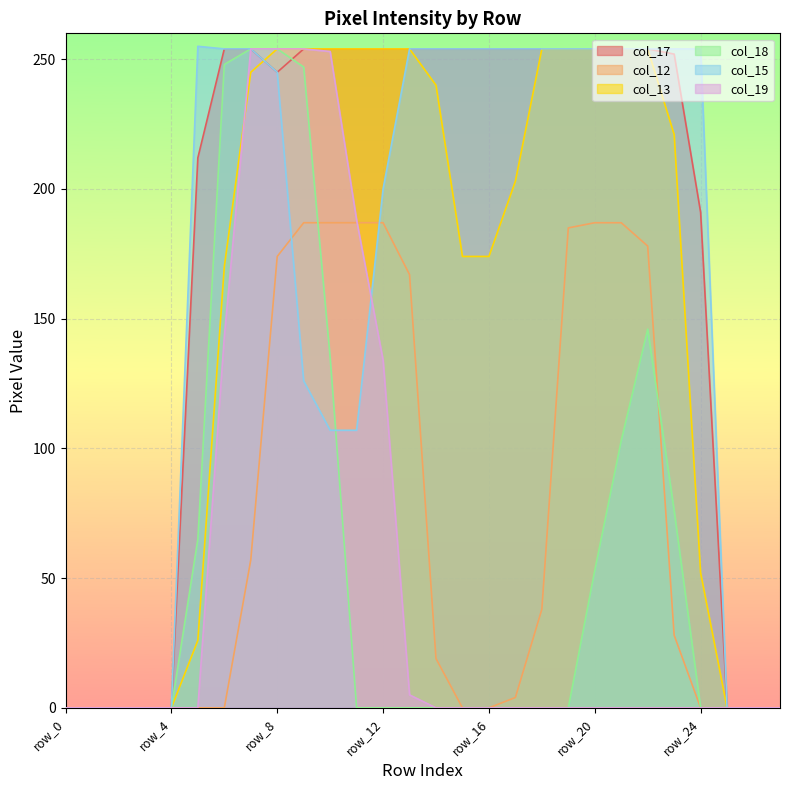

Reading left to right, extract all data points from this chart.

col_17: row_0=0	row_1=0	row_2=0	row_3=0	row_4=0	row_5=212	row_6=254	row_7=254	row_8=245	row_9=254	row_10=254	row_11=254	row_12=254	row_13=254	row_14=254	row_15=254	row_16=254	row_17=254	row_18=254	row_19=254	row_20=254	row_21=254	row_22=254	row_23=252	row_24=191	row_25=0	row_26=0	row_27=0
col_12: row_0=0	row_1=0	row_2=0	row_3=0	row_4=0	row_5=0	row_6=0	row_7=57	row_8=174	row_9=187	row_10=187	row_11=187	row_12=187	row_13=167	row_14=19	row_15=0	row_16=0	row_17=4	row_18=38	row_19=185	row_20=187	row_21=187	row_22=178	row_23=28	row_24=0	row_25=0	row_26=0	row_27=0
col_13: row_0=0	row_1=0	row_2=0	row_3=0	row_4=0	row_5=26	row_6=170	row_7=245	row_8=254	row_9=254	row_10=254	row_11=254	row_12=254	row_13=254	row_14=240	row_15=174	row_16=174	row_17=203	row_18=254	row_19=254	row_20=254	row_21=254	row_22=254	row_23=221	row_24=52	row_25=0	row_26=0	row_27=0
col_18: row_0=0	row_1=0	row_2=0	row_3=0	row_4=0	row_5=65	row_6=248	row_7=254	row_8=254	row_9=247	row_10=135	row_11=0	row_12=0	row_13=0	row_14=0	row_15=0	row_16=0	row_17=0	row_18=0	row_19=0	row_20=53	row_21=103	row_22=146	row_23=76	row_24=0	row_25=0	row_26=0	row_27=0
col_15: row_0=0	row_1=0	row_2=0	row_3=0	row_4=0	row_5=255	row_6=254	row_7=254	row_8=245	row_9=126	row_10=107	row_11=107	row_12=200	row_13=254	row_14=254	row_15=254	row_16=254	row_17=254	row_18=254	row_19=254	row_20=254	row_21=254	row_22=254	row_23=254	row_24=254	row_25=0	row_26=0	row_27=0
col_19: row_0=0	row_1=0	row_2=0	row_3=0	row_4=0	row_5=0	row_6=143	row_7=254	row_8=254	row_9=254	row_10=253	row_11=188	row_12=134	row_13=5	row_14=0	row_15=0	row_16=0	row_17=0	row_18=0	row_19=0	row_20=0	row_21=0	row_22=0	row_23=0	row_24=0	row_25=0	row_26=0	row_27=0